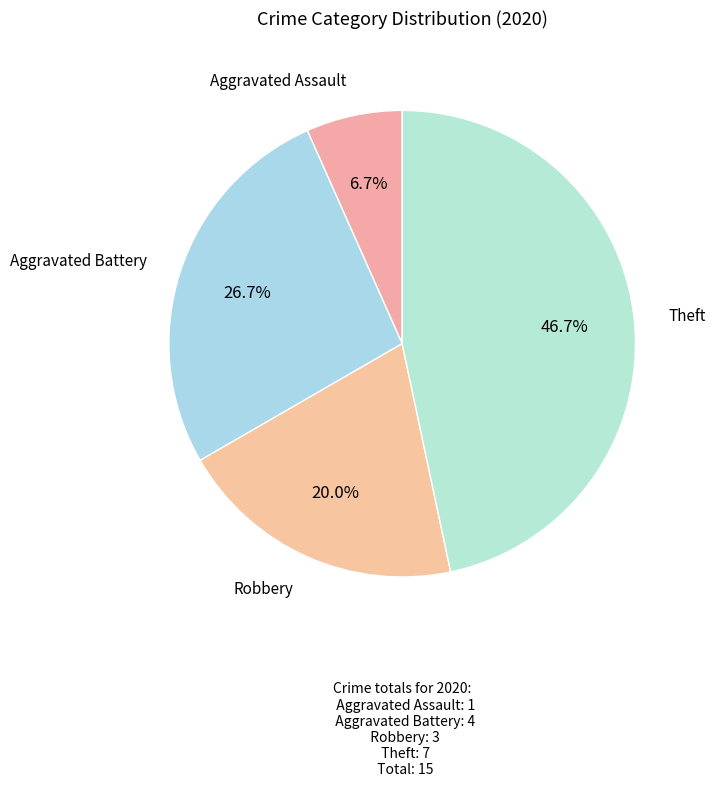

How many segments does this pie chart have?

4